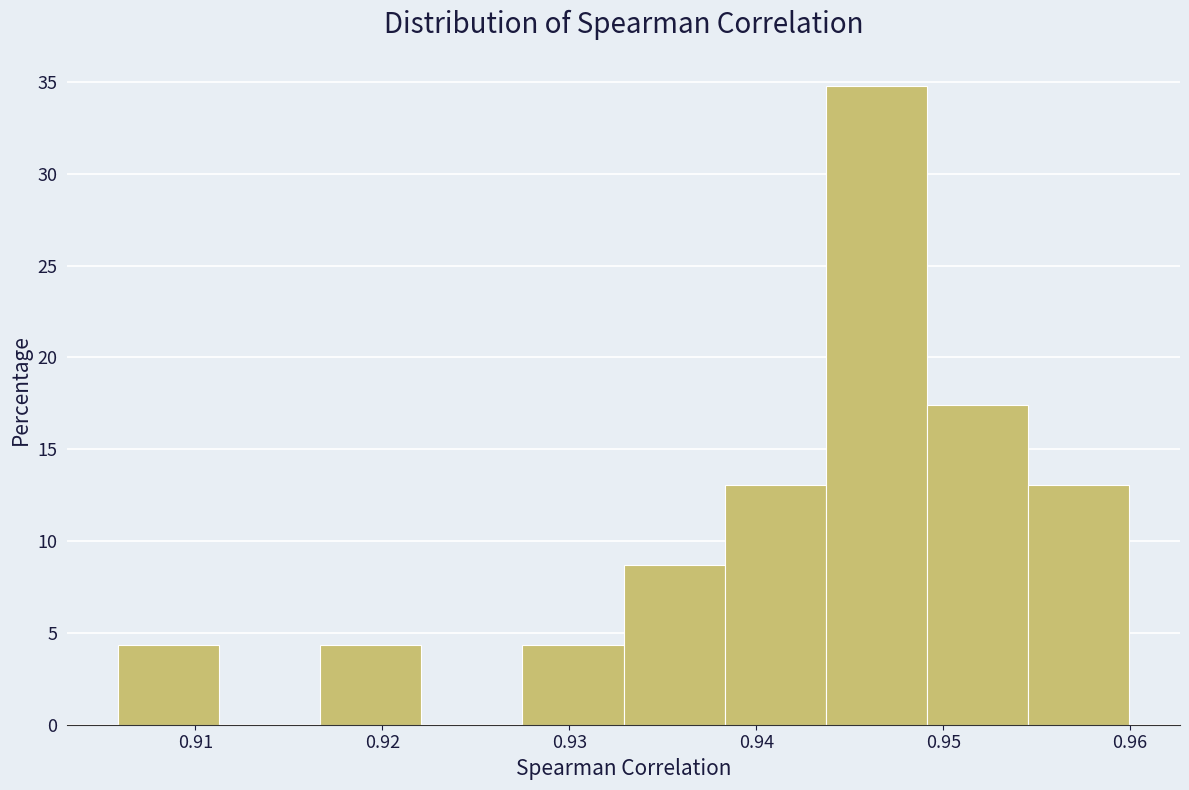

Which range on the x-axis has the tallest bar?

0.944 to 0.949